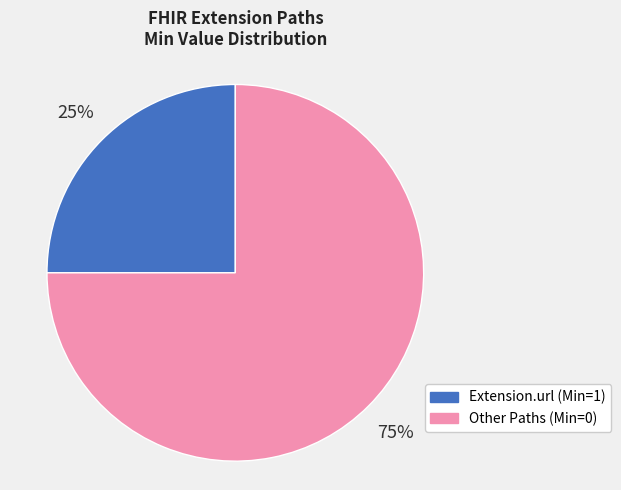

Which category has the smallest portion of the pie?

Extension.url (Min=1)